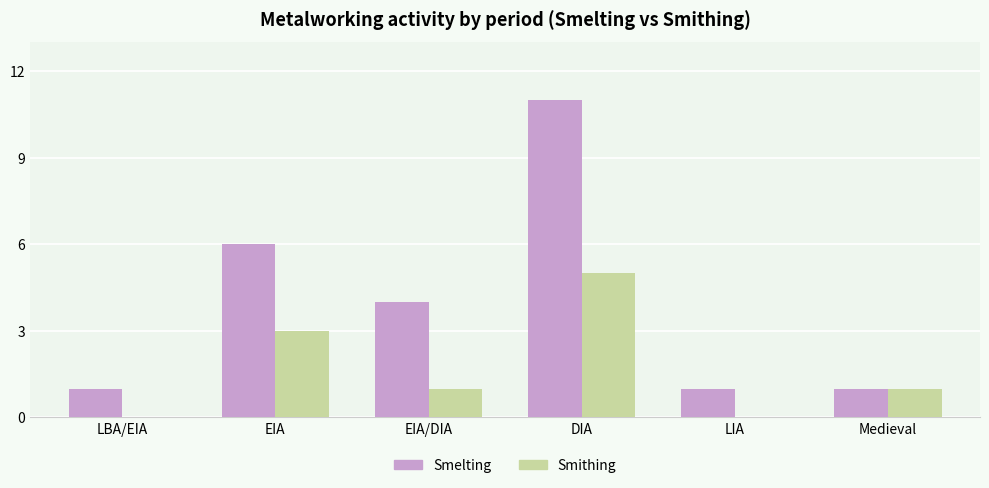

What is the sum of the Smelting values at DIA and LBA/EIA?

12